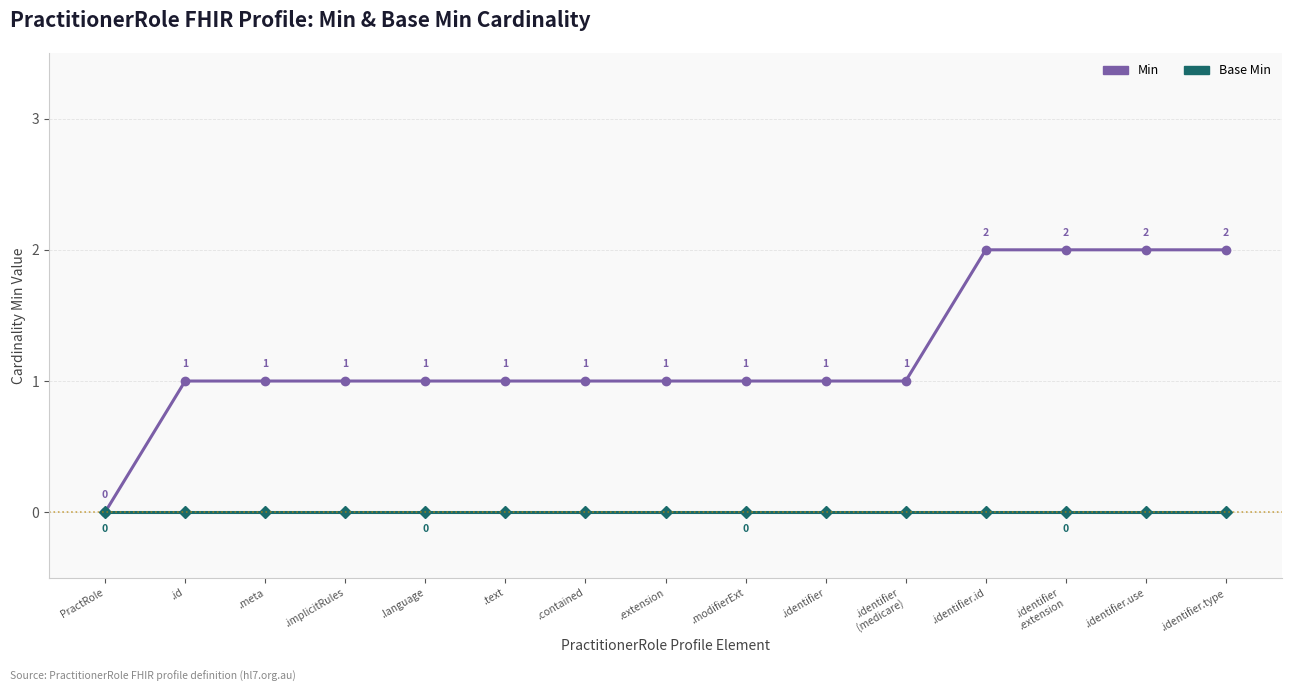

What is the label of the 7th point from the right?

.modifierExt